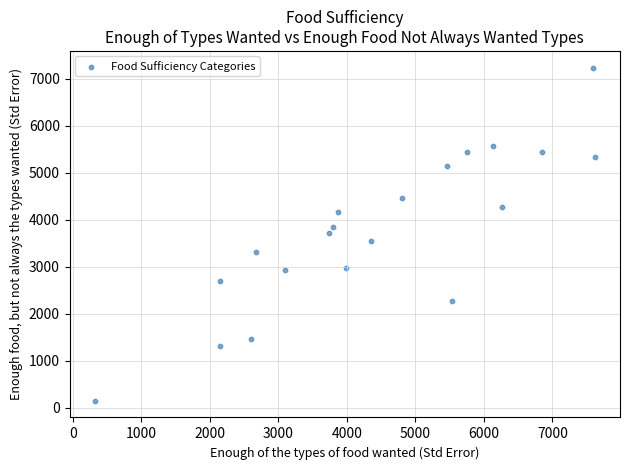

What is the range of Y values (max minus min)?

7085.4